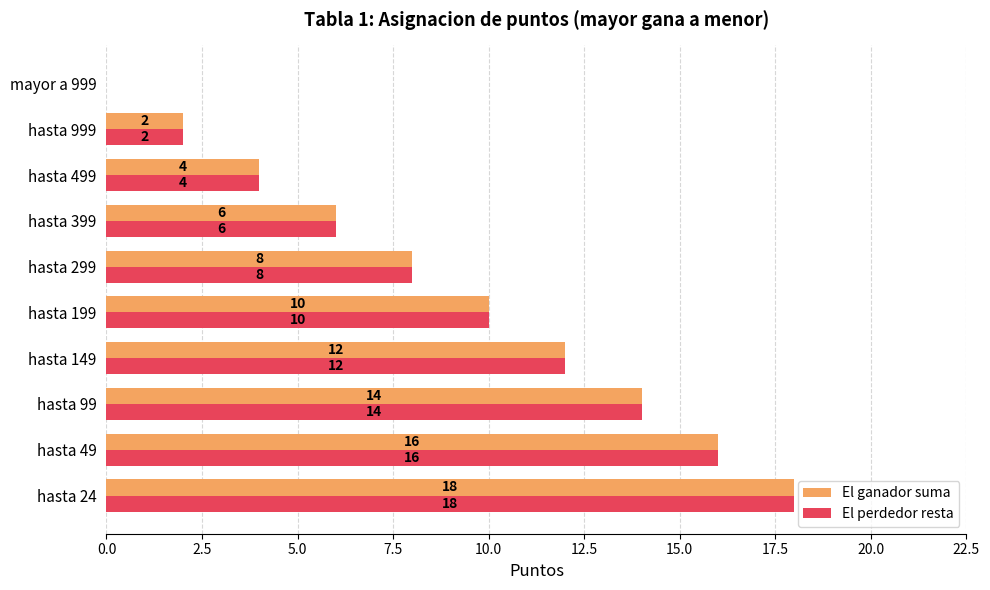

What are all the series names shown in the legend?

El ganador suma, El perdedor resta